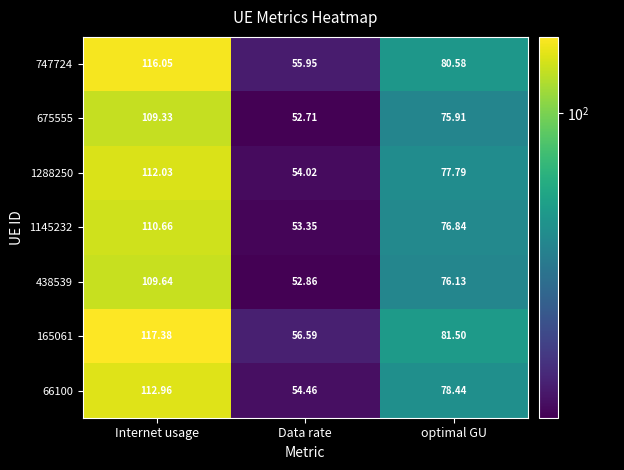

At which label does 675555 first exceed 75?

Internet usage